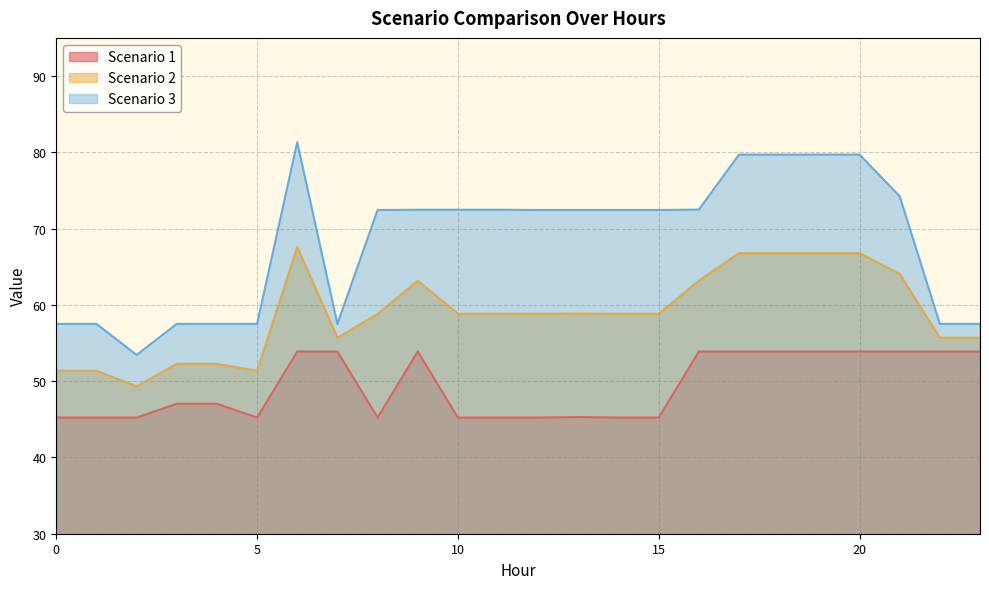

What is the value of the Scenario 3 point at the 7th from the left?

81.3